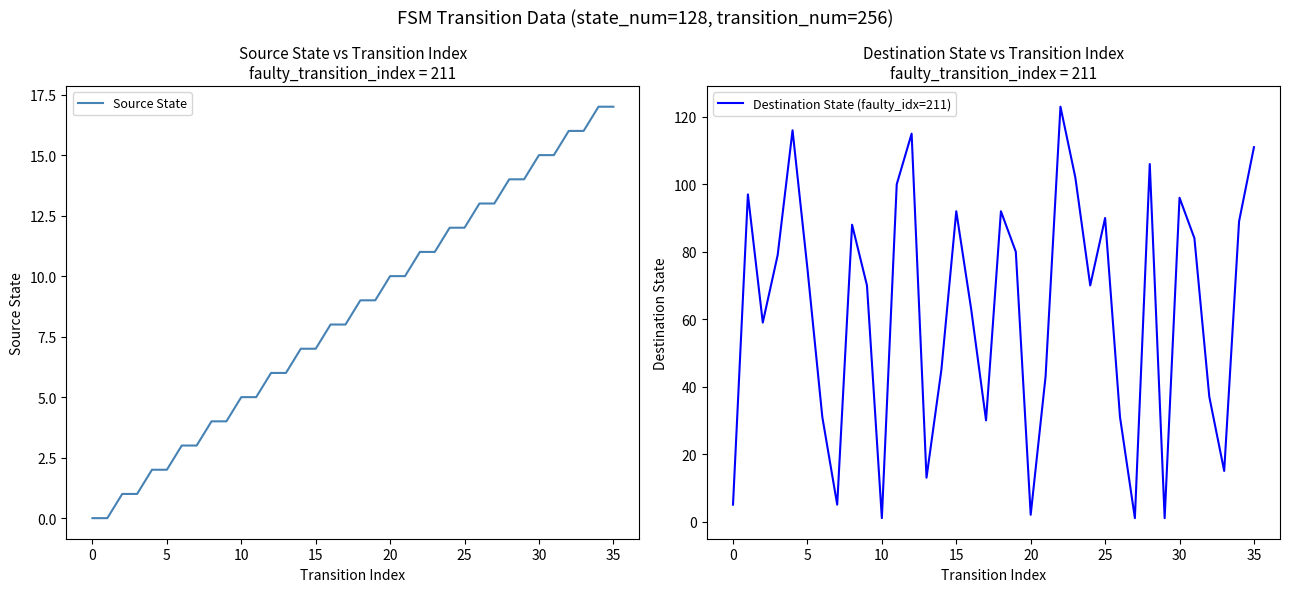

The Destination State (faulty_idx=211) series shows 9 at 13. True or false?

False